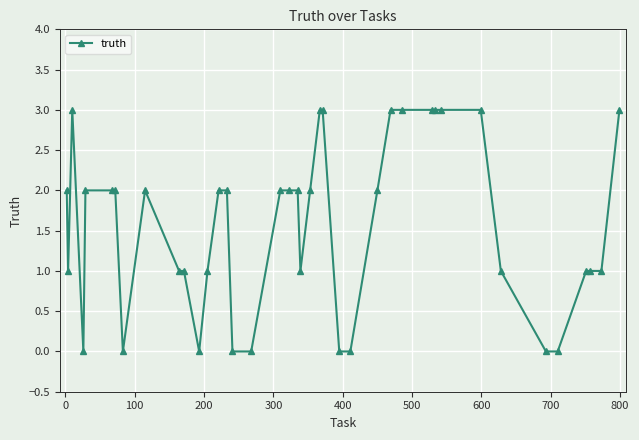

What is the value of the 9th point from the left?

2